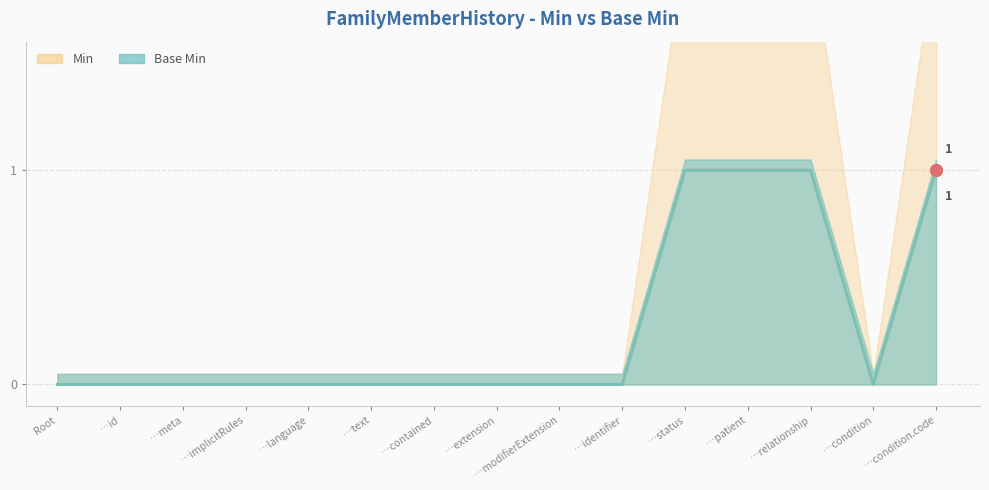

At how many categories does at least one series exceed 0?

4